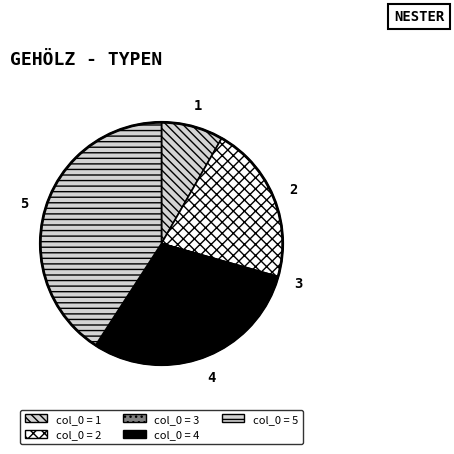

Does any single category account for the majority?

No